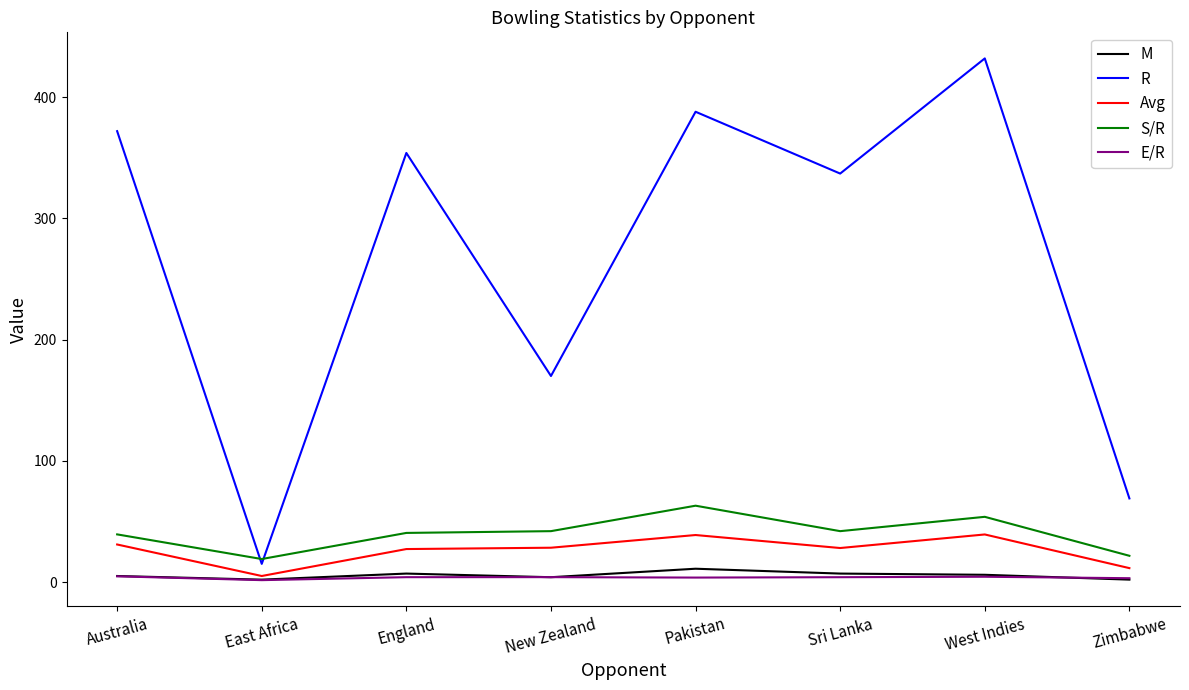

Rank the categories by R value from highest to lowest.

West Indies, Pakistan, Australia, England, Sri Lanka, New Zealand, Zimbabwe, East Africa